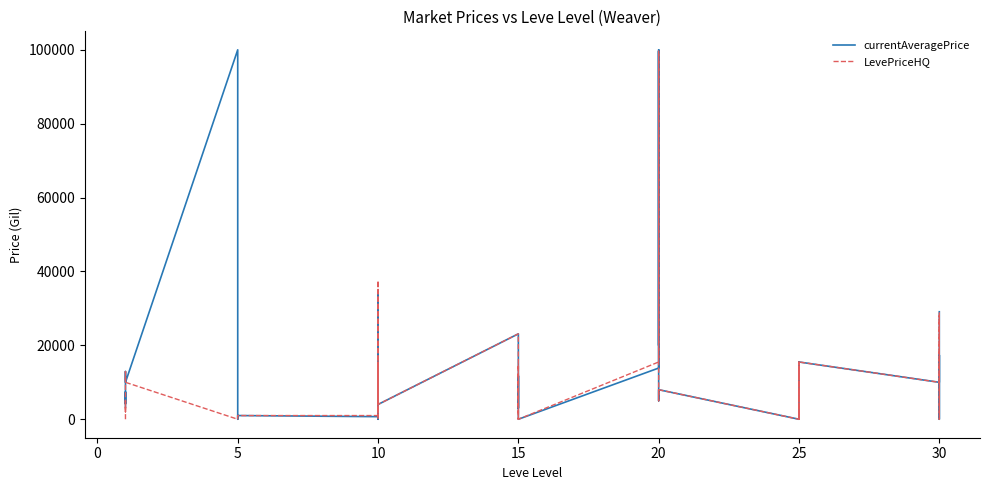

True or false: currentAveragePrice has a value of 0 at 5.

True